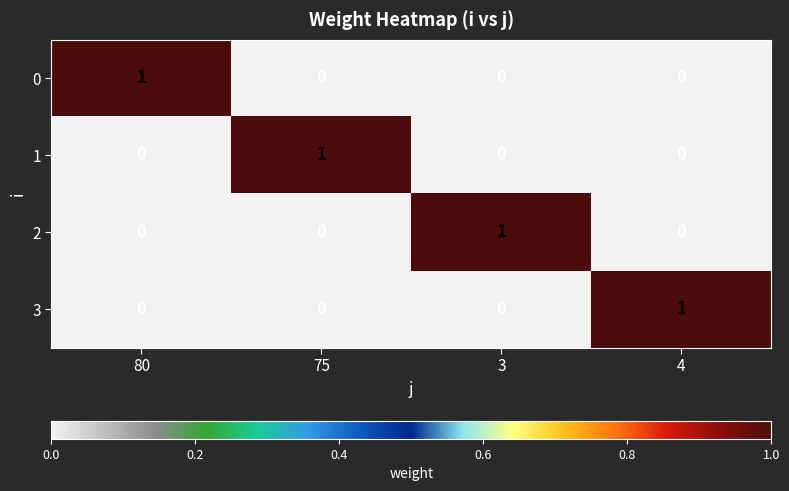

At which label does 2 reach its peak?

3